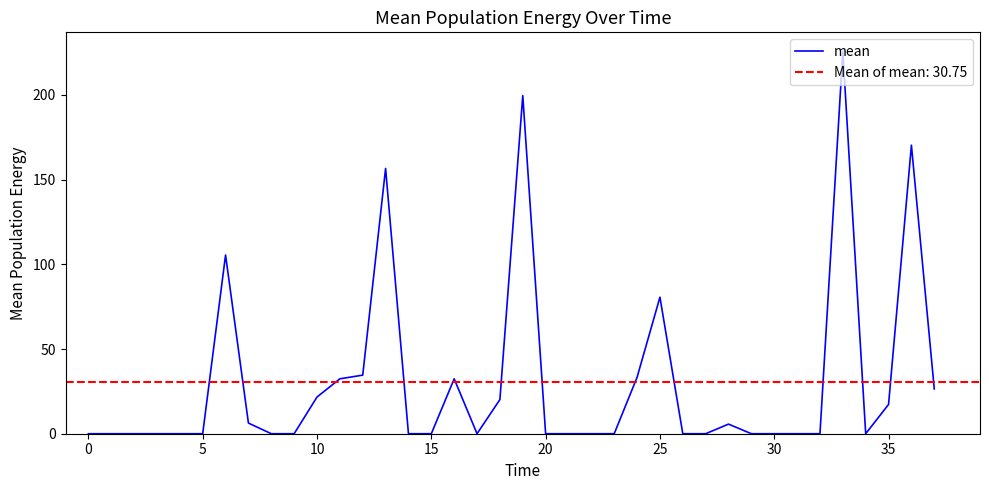

What is the average value?

30.8